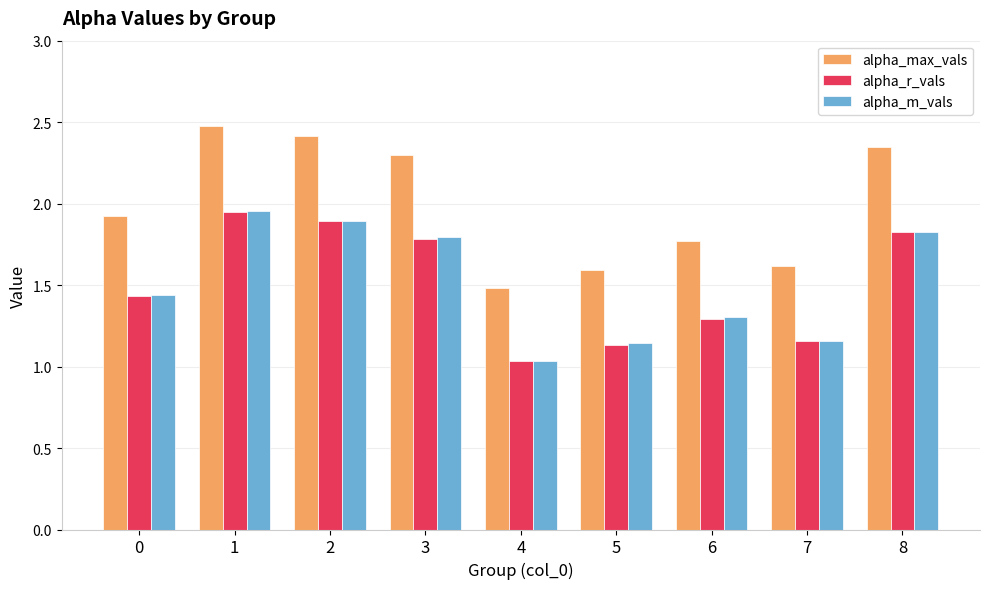

What is the difference between the maximum and second lowest values in the alpha_r_vals series?

0.8